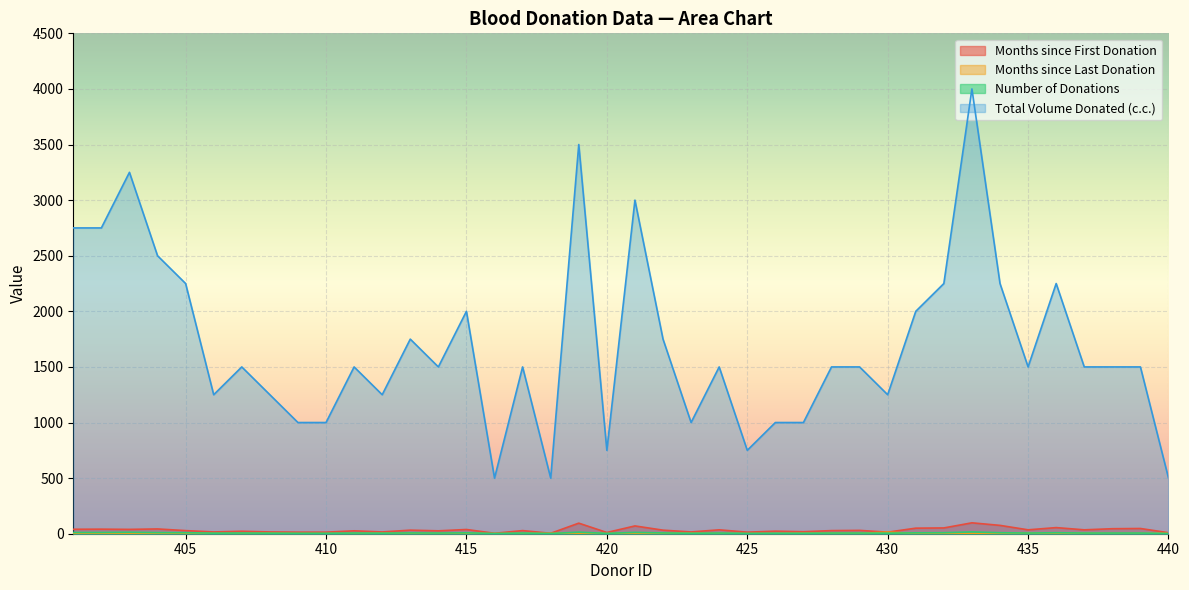

At which label is Months since Last Donation closest to 7?

428